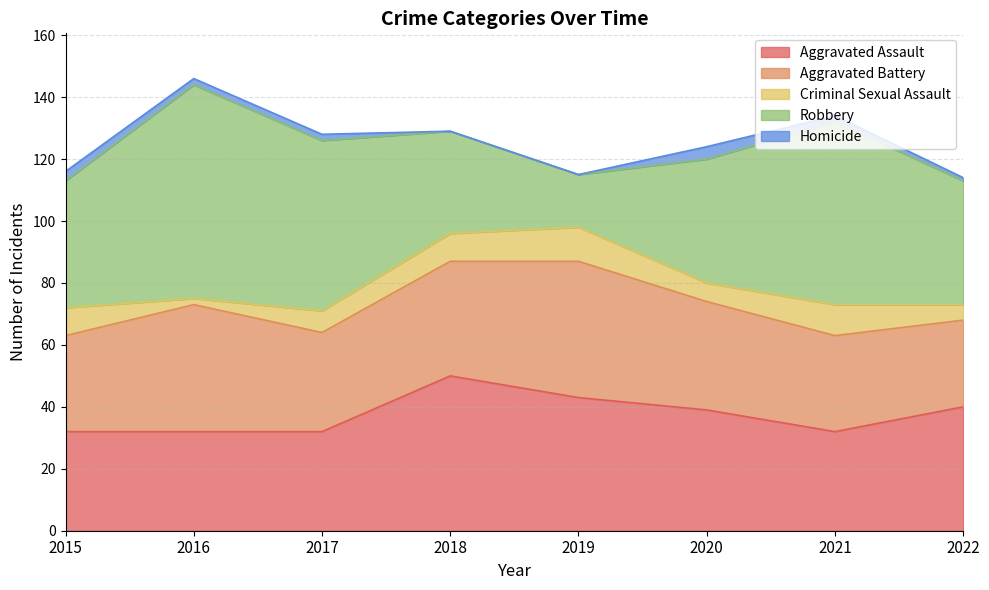

How many data points does each series have?

8